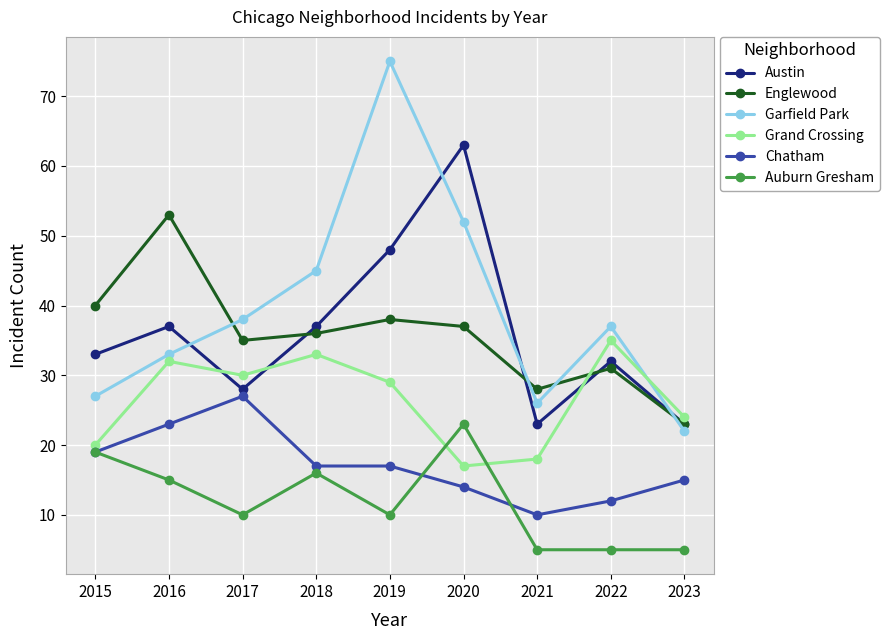

What is the difference between the highest and lowest values at 2021?

23